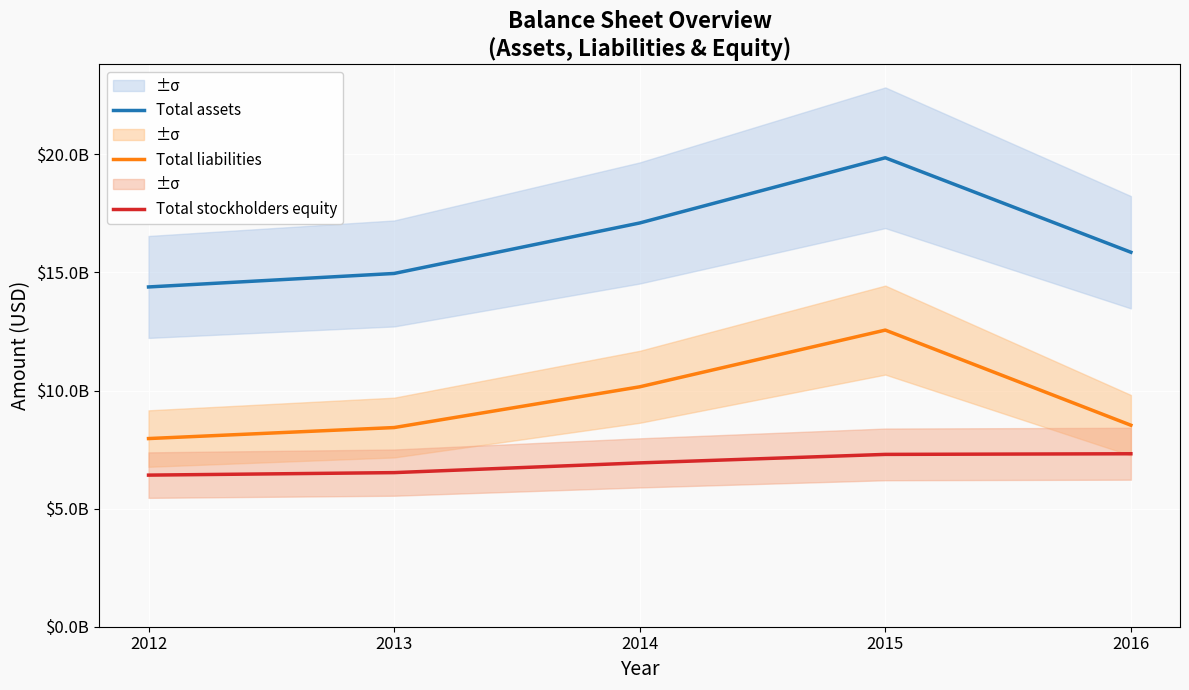

Read the Total liabilities value at 2013.

8433596000